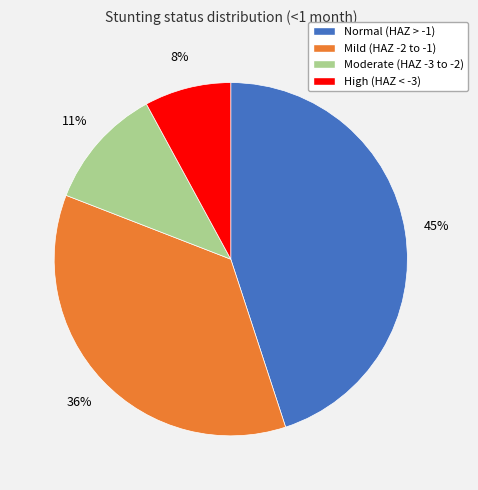

Is there a majority slice in this chart?

No